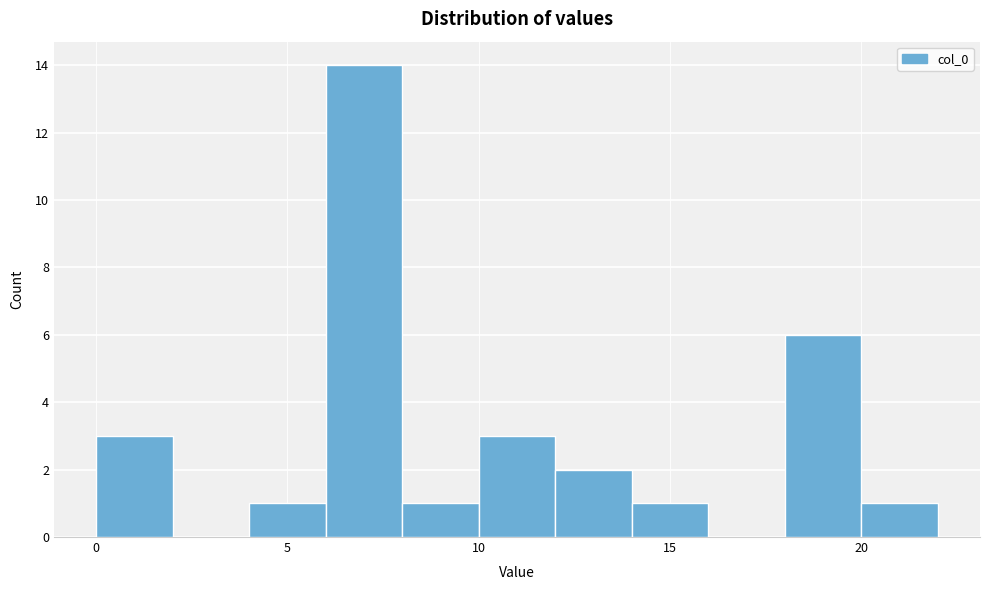

Reading left to right, list every bar in this chart as the range it spans on the x-axis followed by its height. The values are not printed on the chart, so give them approximately, as read against the axis.

0 to 2: 3
2 to 4: 0
4 to 6: 1
6 to 8: 14
8 to 10: 1
10 to 12: 3
12 to 14: 2
14 to 16: 1
16 to 18: 0
18 to 20: 6
20 to 22: 1